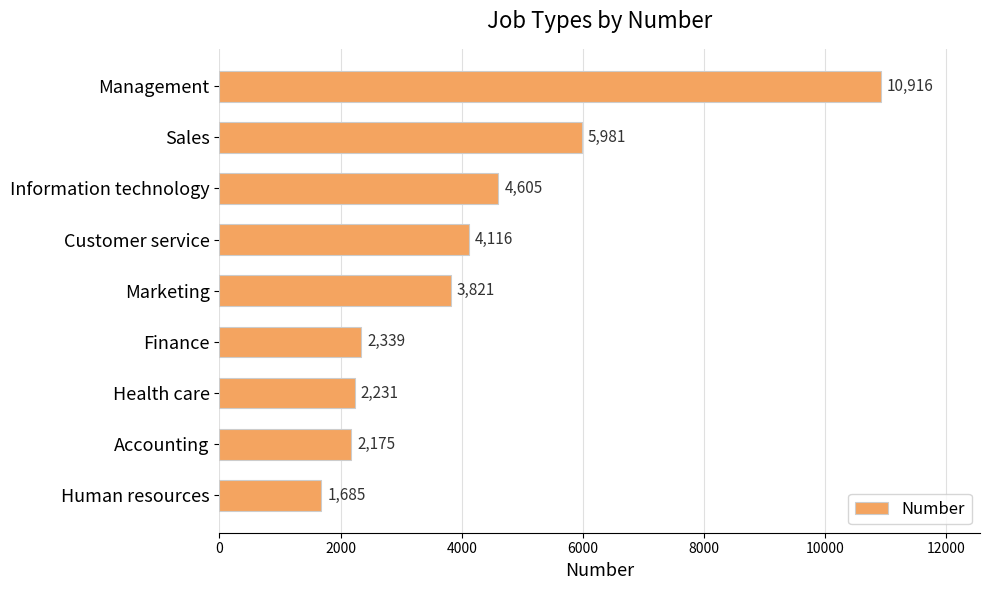

At which label is the value closest to 6300?

Sales